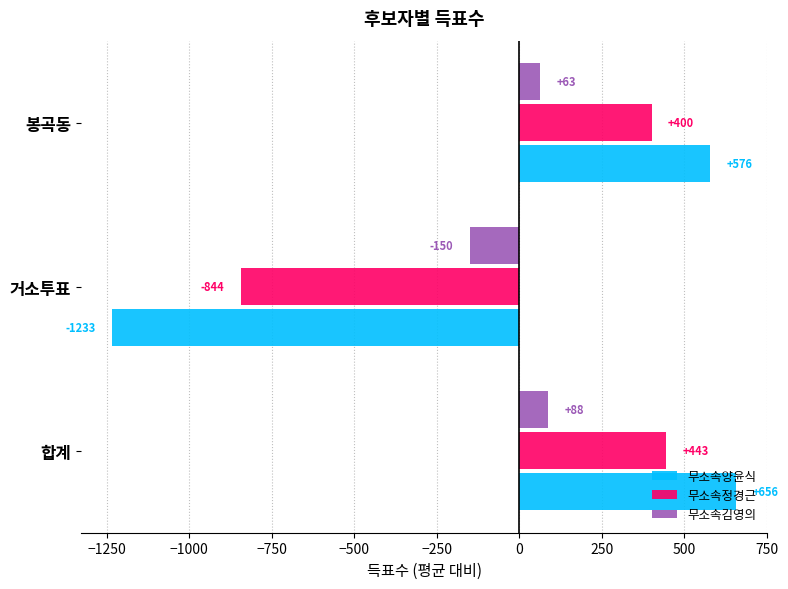

At which label is 무소속양윤식 closest to -288?

봉곡동